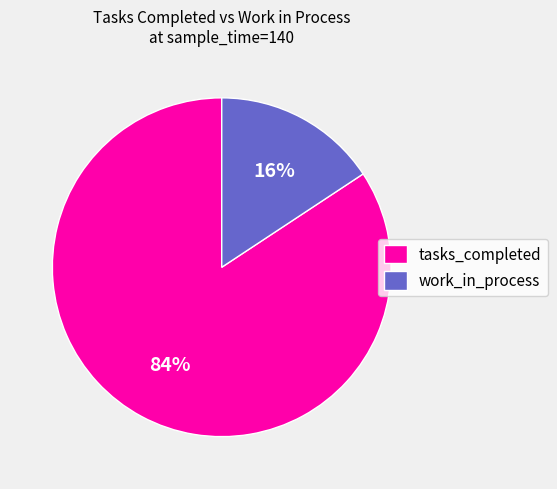

Do tasks_completed and work_in_process together represent more than half of the pie?

Yes